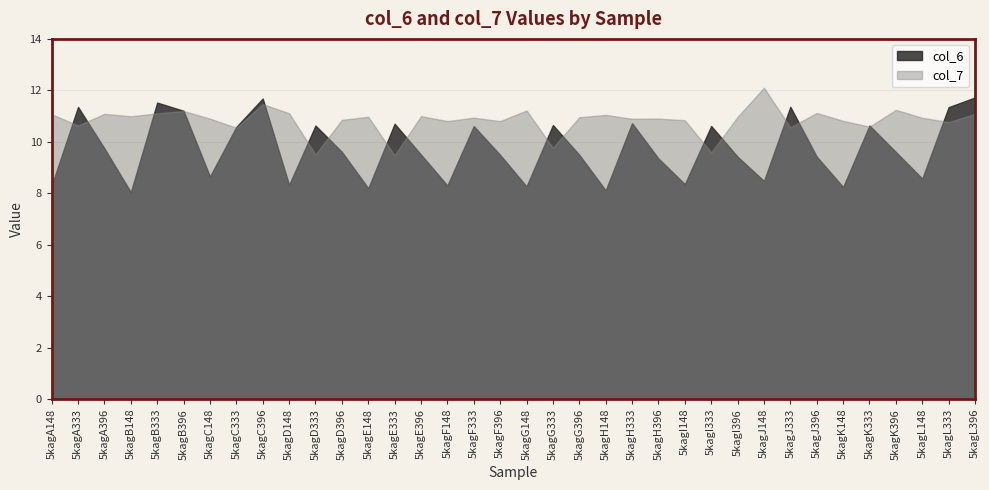

Which series changed the most between 5kagA148 and 5kagJ333?

col_6